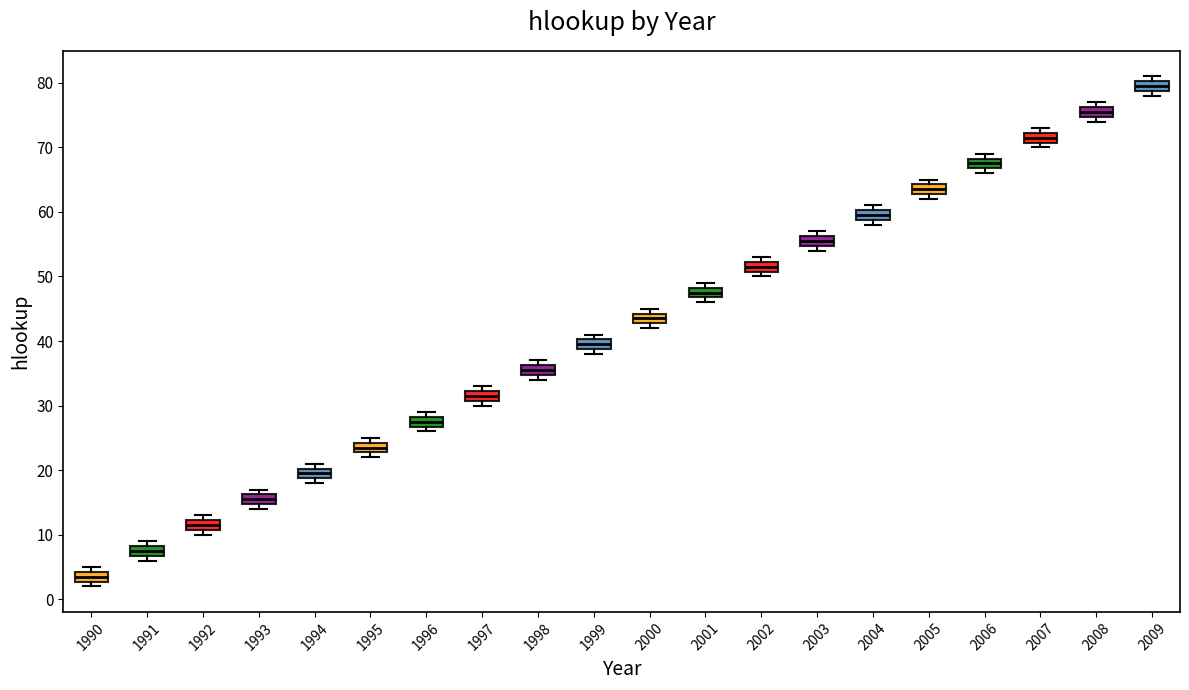

Which box's median line is the highest?

2009